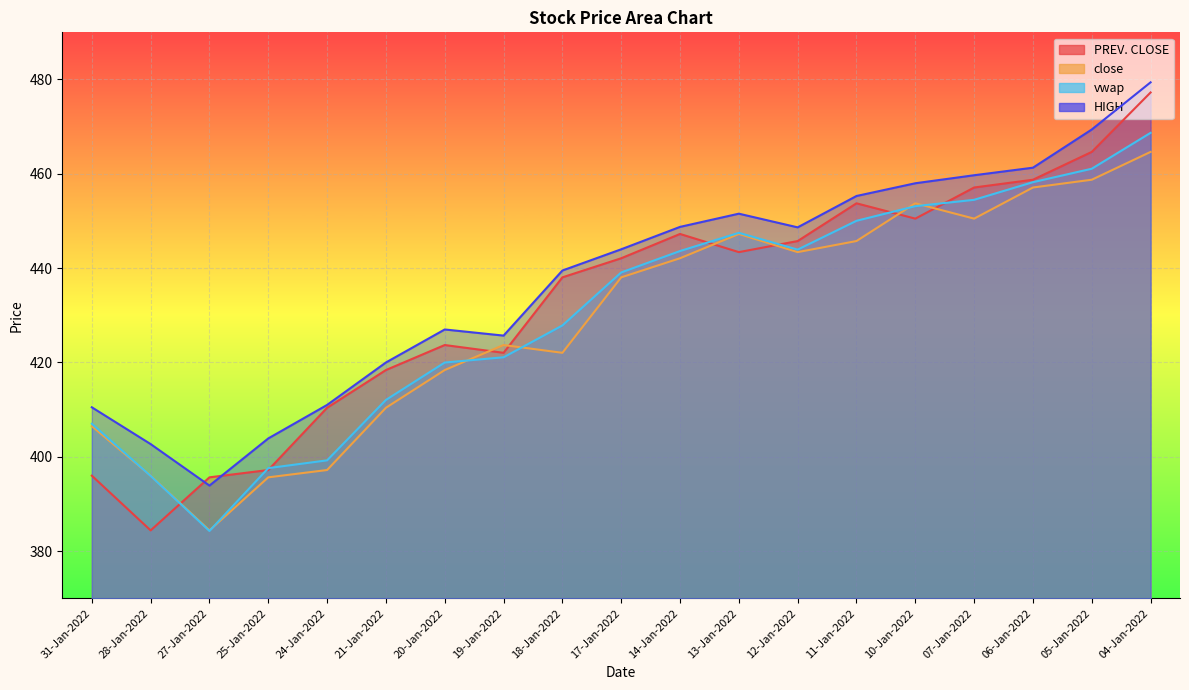

How many lines are shown in the chart?

4